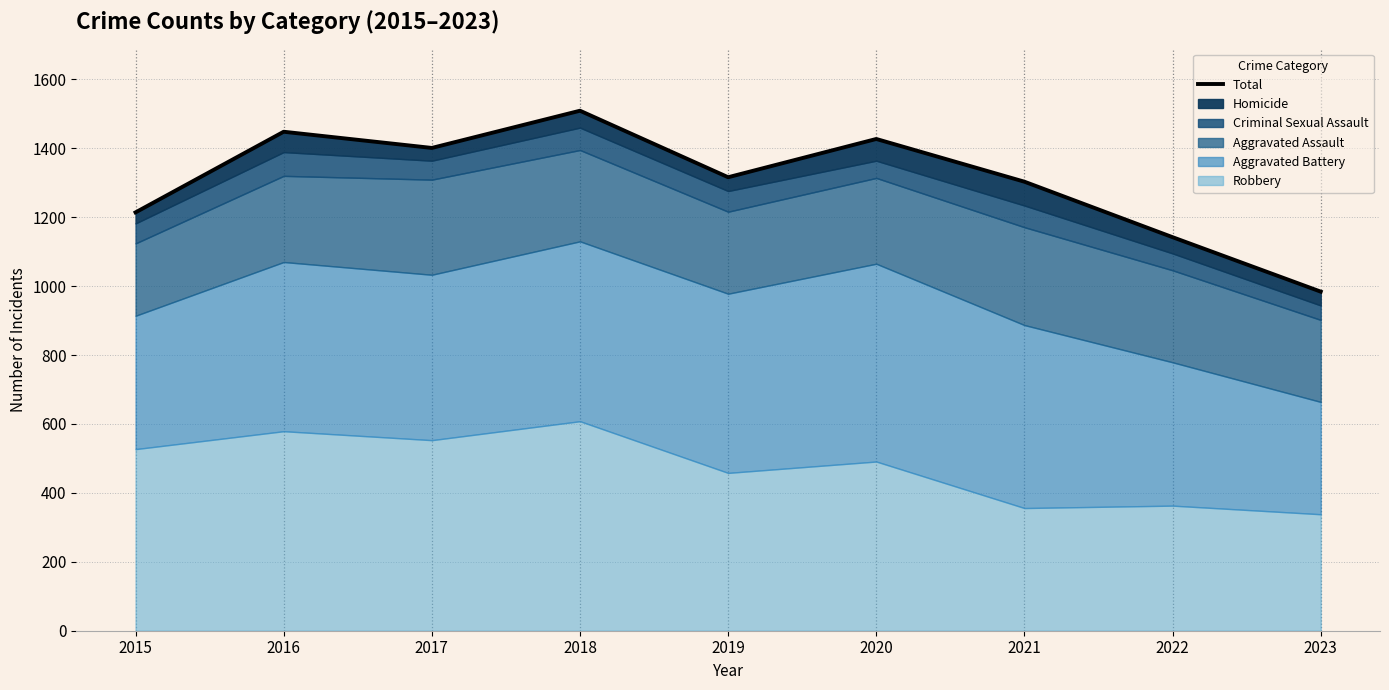

At which label is the value closest to 1246?

2015